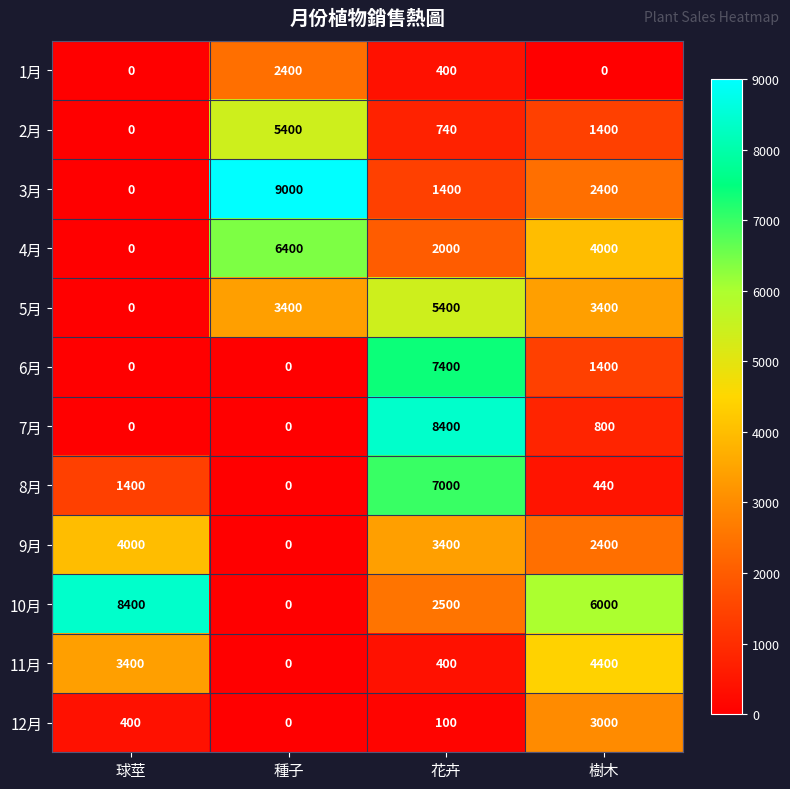

What is the greatest value displayed?

9000